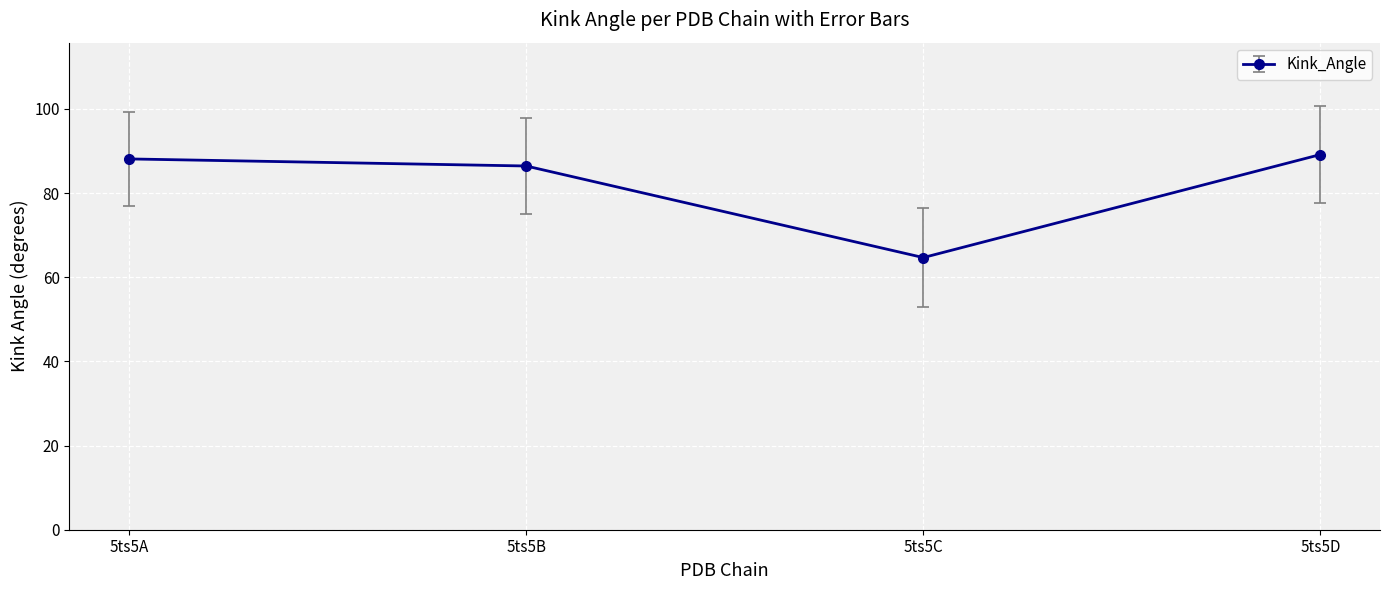

What value does the data have at 5ts5C?

64.7